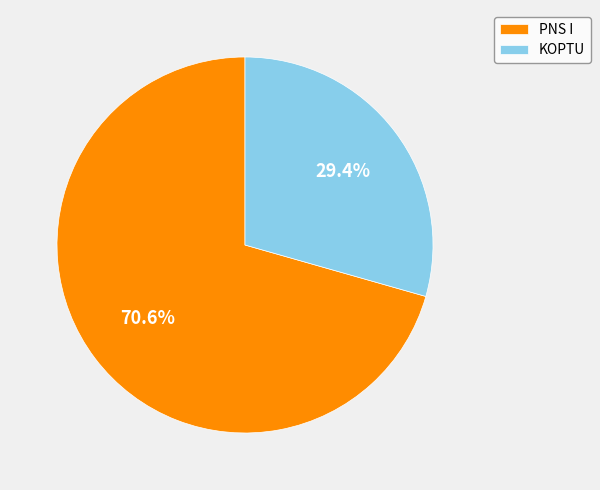

The PNS I slice represents 56% of the pie. True or false?

False